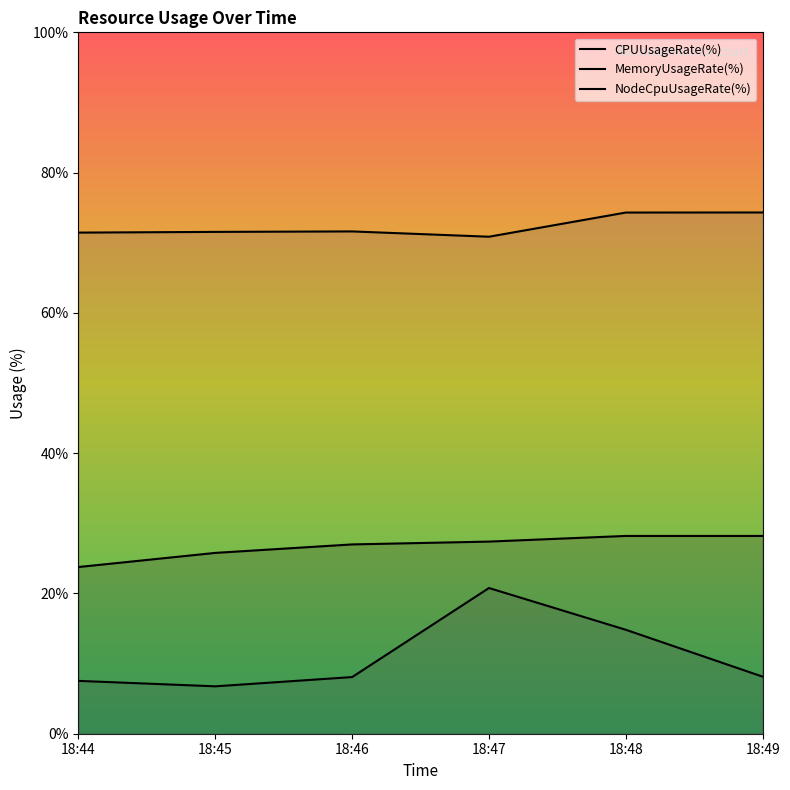

What is the difference between the MemoryUsageRate(%) values at 18:48 and 18:46?

1.7